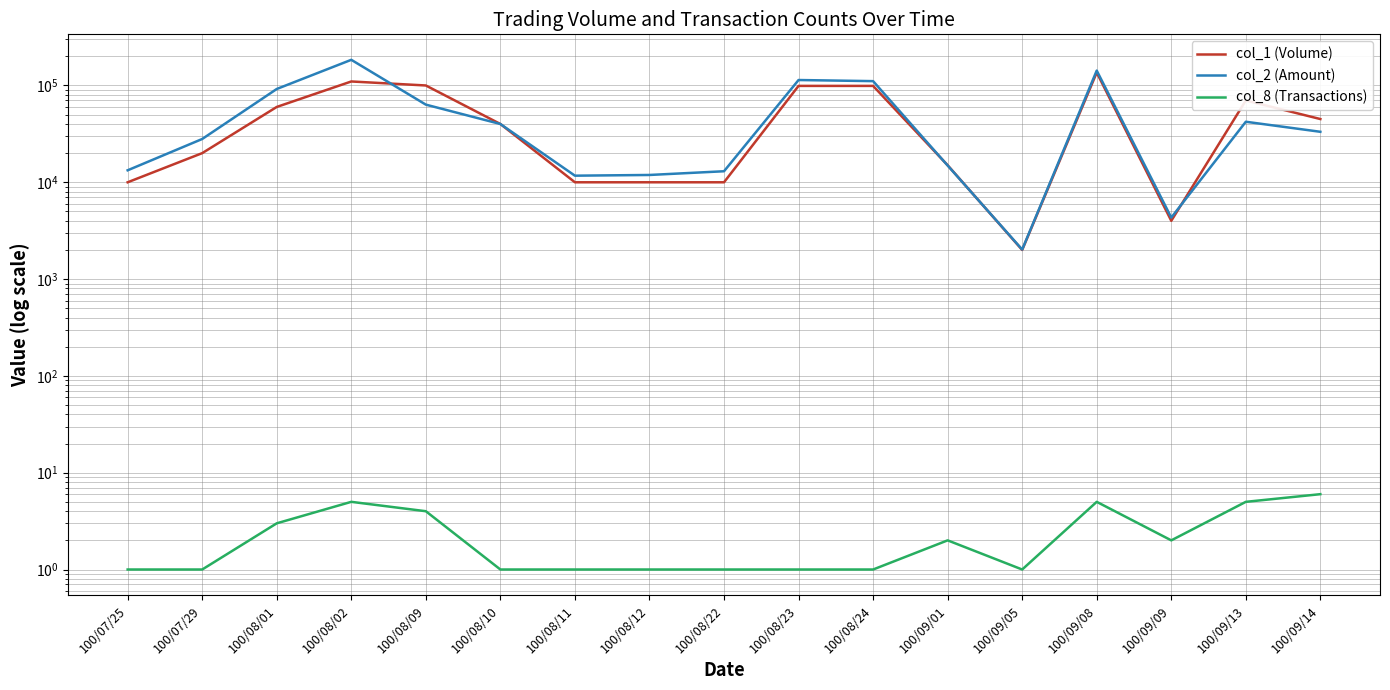

What is the average value of the col_8 (Transactions) series?

2